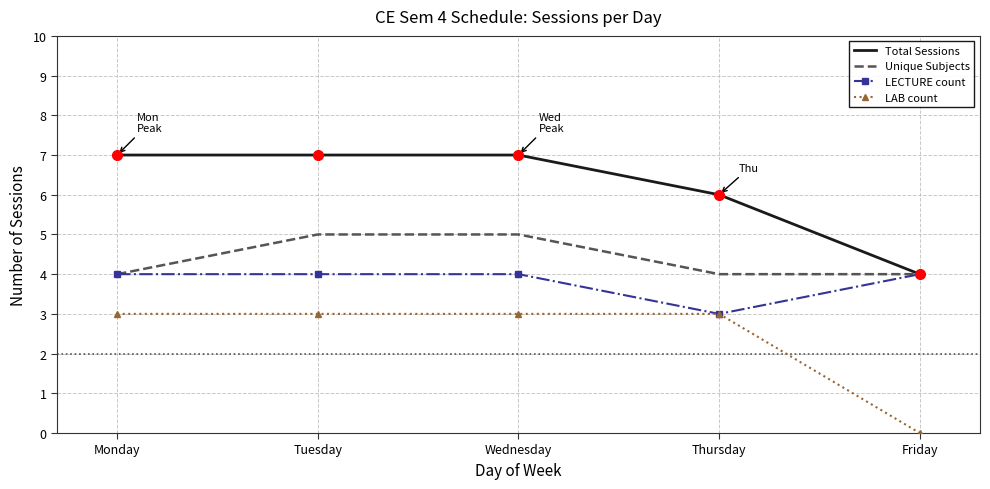

Reading right to left, what are all the values shown in this chart?

Total Sessions: Friday=4	Thursday=6	Wednesday=7	Tuesday=7	Monday=7
Unique Subjects: Friday=4	Thursday=4	Wednesday=5	Tuesday=5	Monday=4
LECTURE count: Friday=4	Thursday=3	Wednesday=4	Tuesday=4	Monday=4
LAB count: Friday=0	Thursday=3	Wednesday=3	Tuesday=3	Monday=3